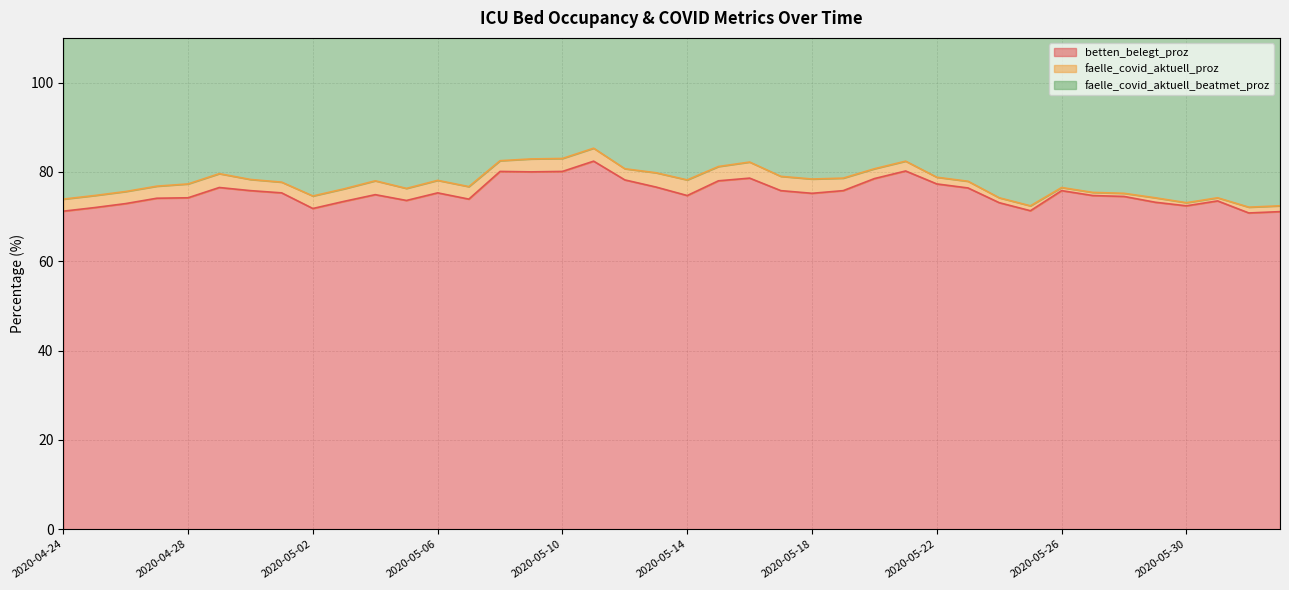

Where is the first local minimum for betten_belegt_proz?

2020-05-02